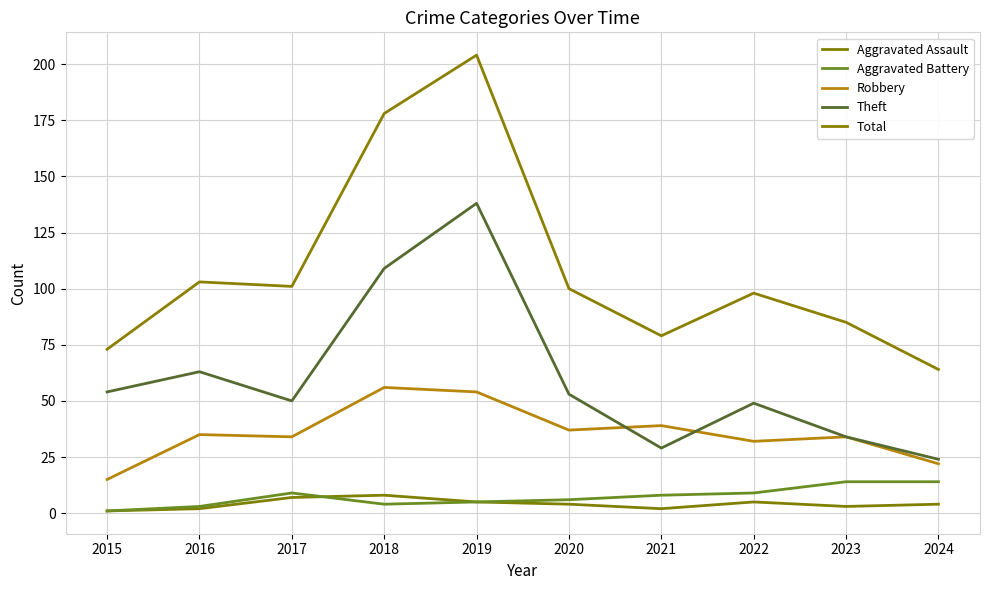

After their last crossing, which series has the higher values: Aggravated Assault or Aggravated Battery?

Aggravated Assault